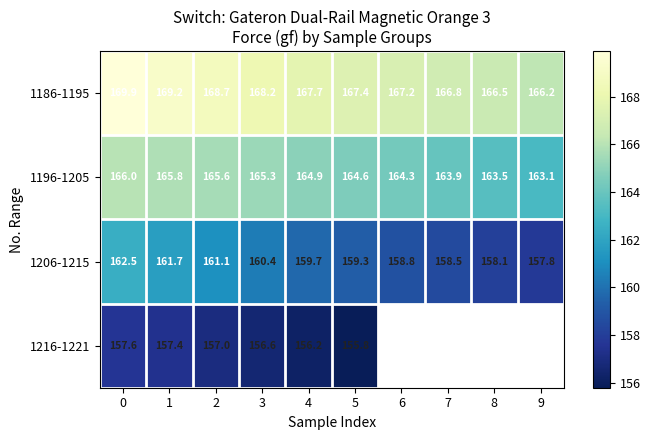

How many series are shown in this chart?

4